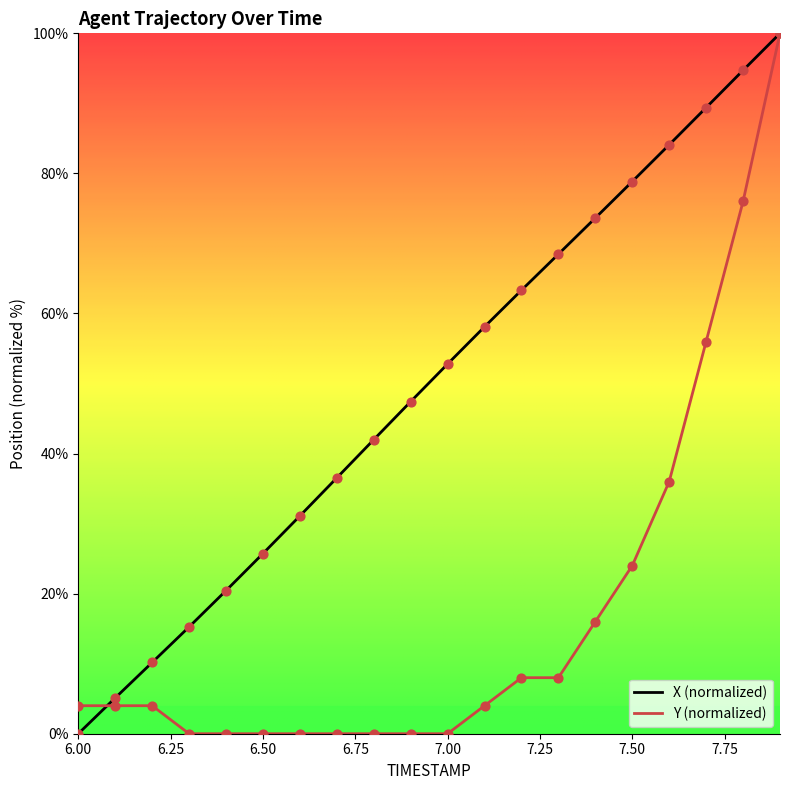

Which series has the largest total across all categories?

X (normalized)